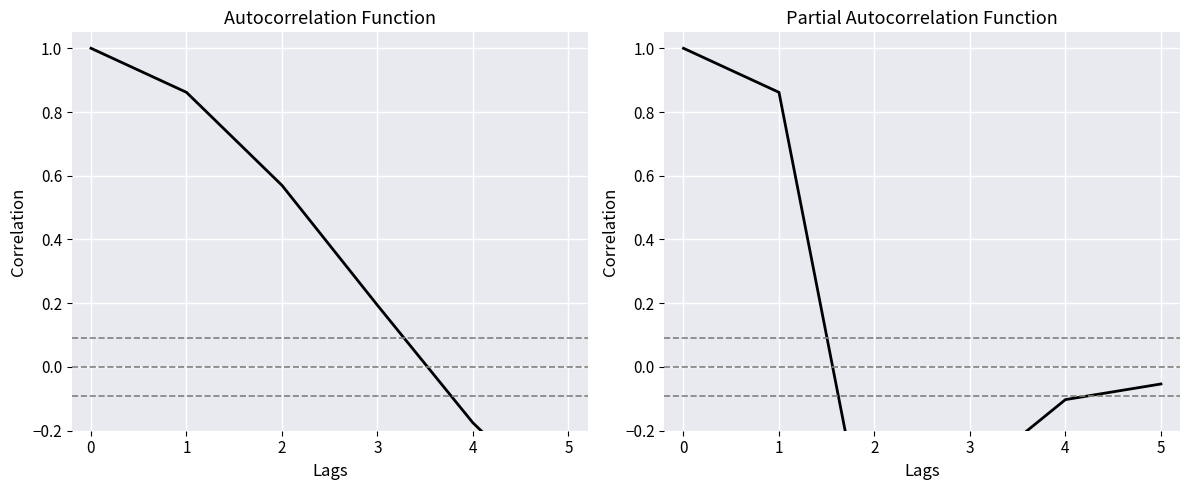

List the labels in order of value, smallest first.

2, 3, 4, 5, 1, 0